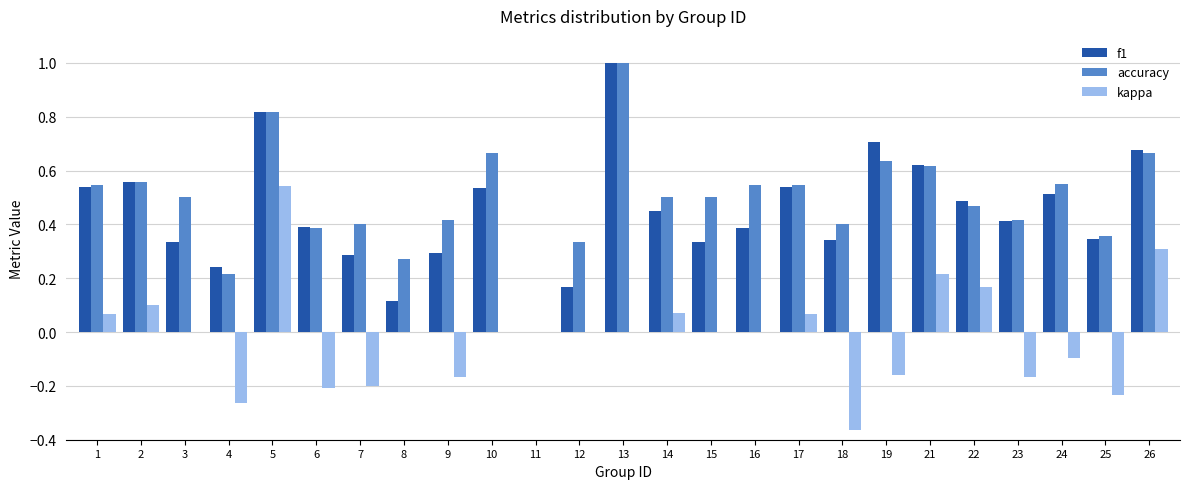

Between 3 and 6, which series saw the biggest shift?

kappa